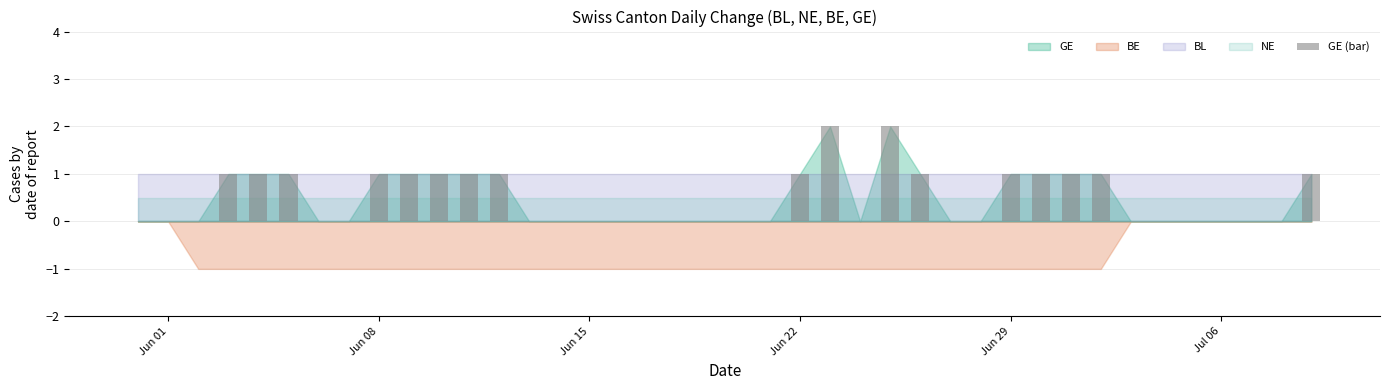

What is the sum of all values?

19